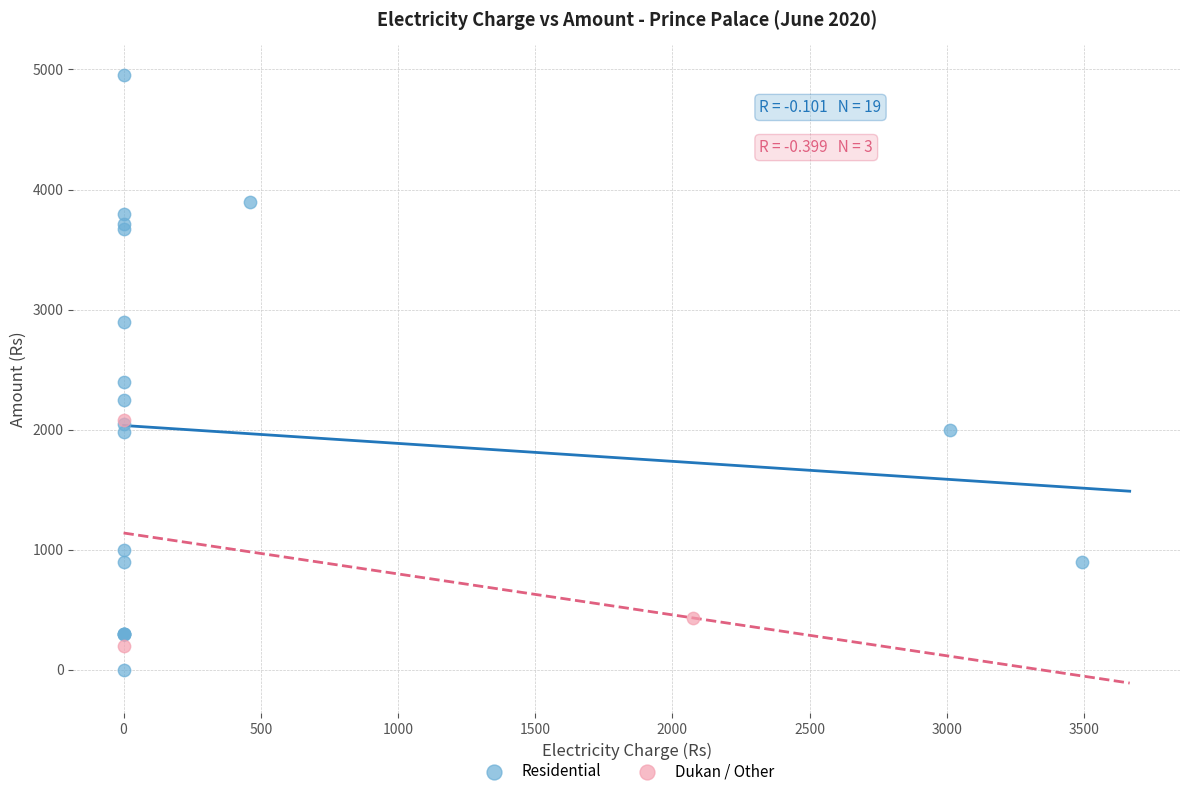

Which series contains the lowest Y value?

Residential